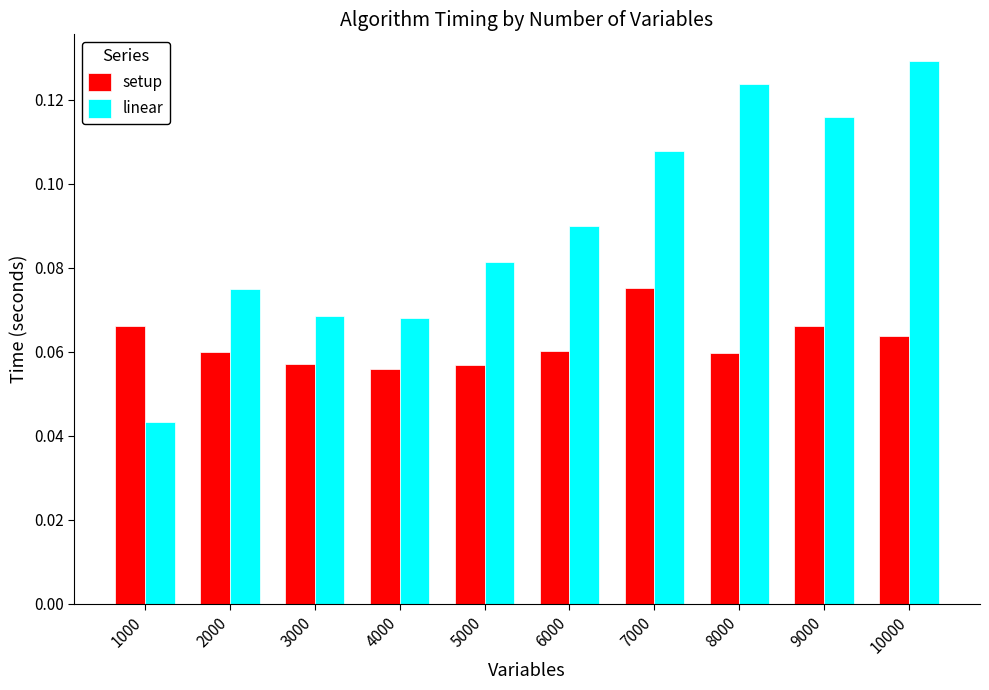

Which category has the highest value in the linear series?

10000